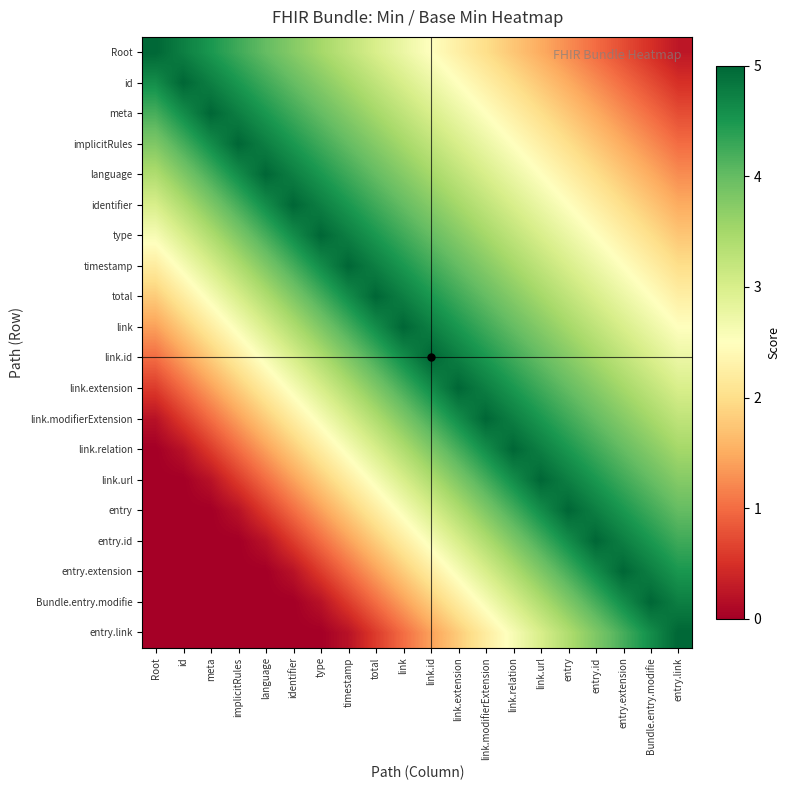

At which category does the chart reach its minimum across all series?

Root